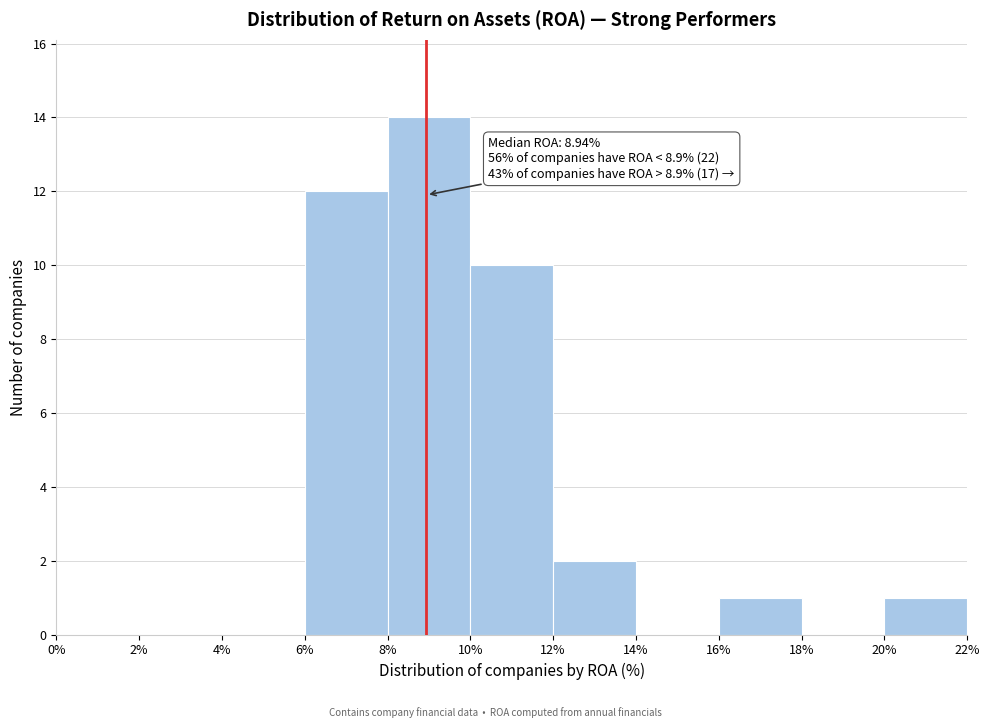

Which range on the x-axis has the tallest bar?

8% to 10%